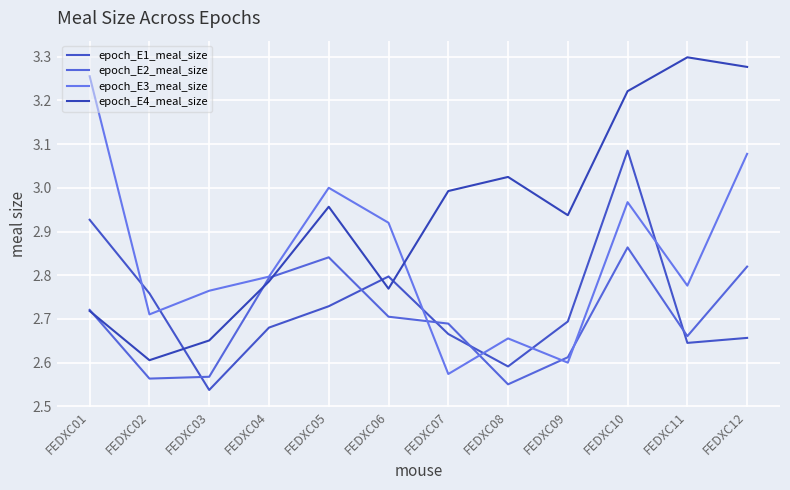

How many lines are shown in the chart?

4